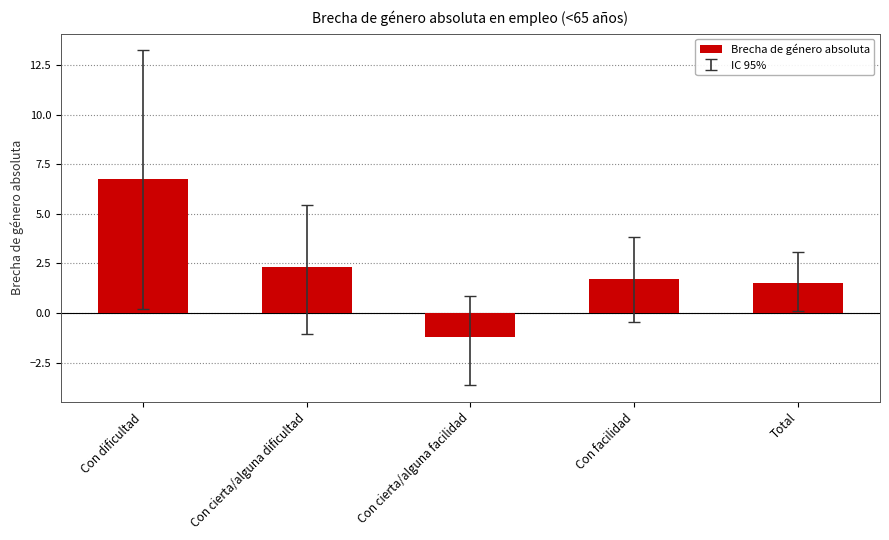

What is the difference between the values at Con dificultad and Con facilidad?

5.0